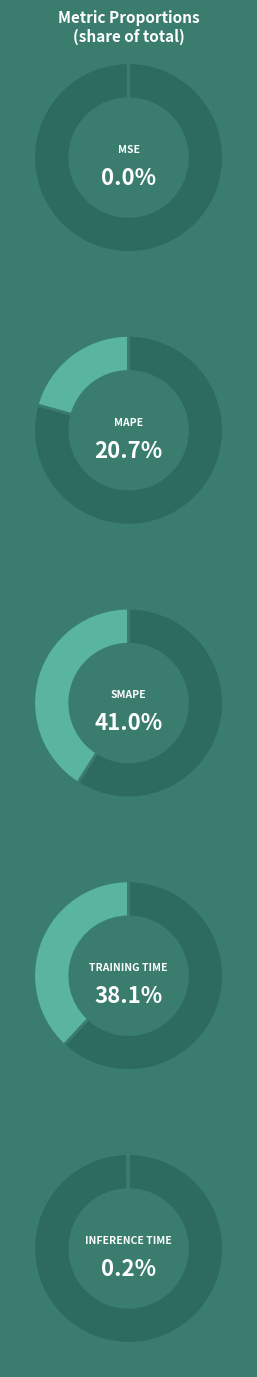

Which category has the smallest portion of the pie?

MSE